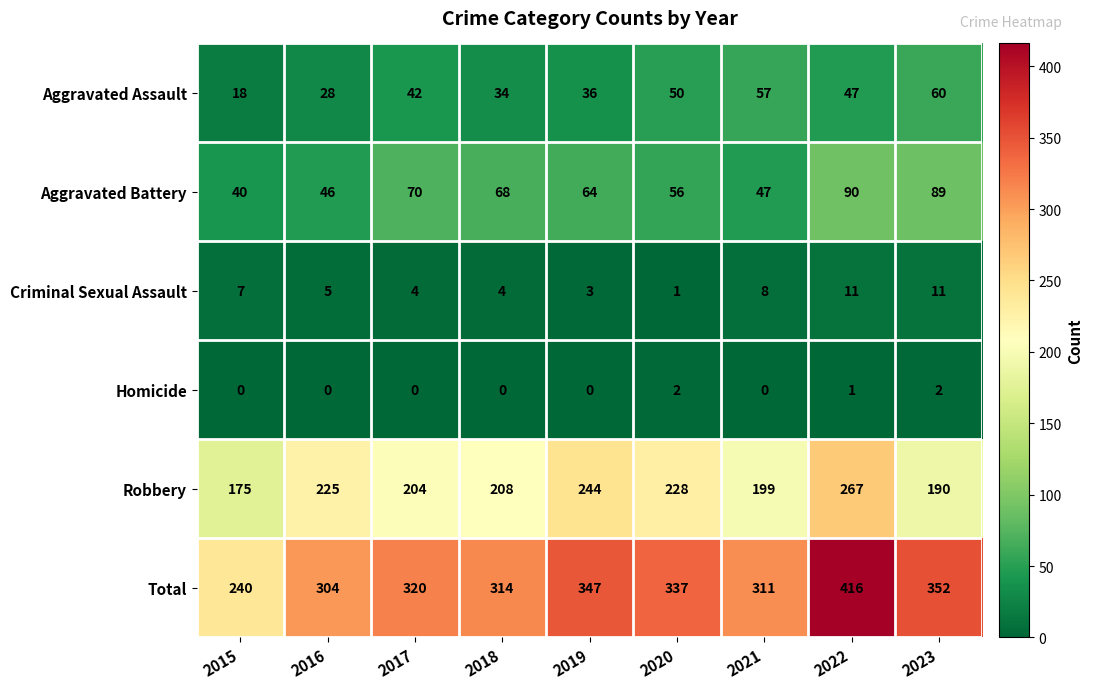

How many series are shown in this chart?

6